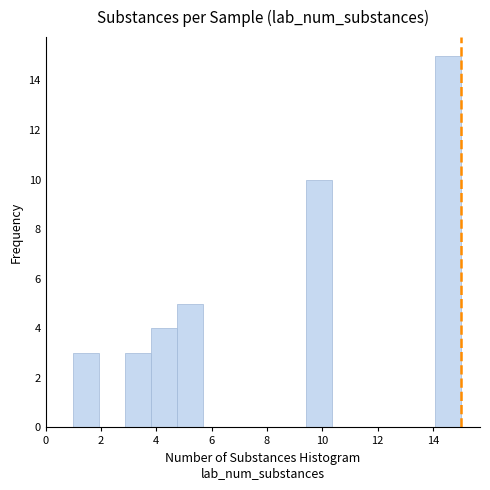

Over which range of the x-axis is the bar tallest?

14.0 to 15.0